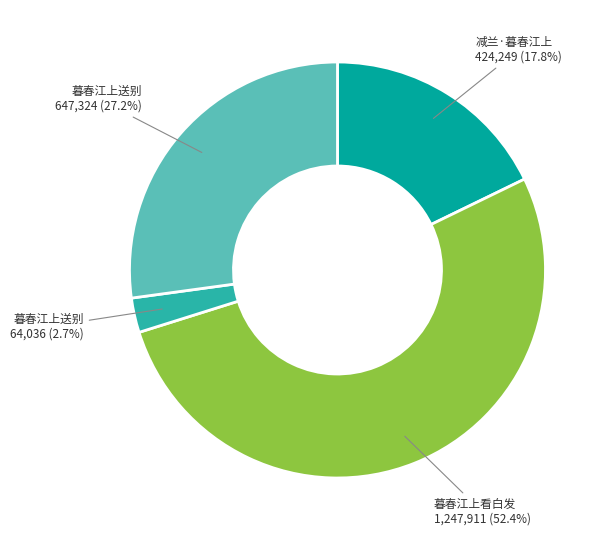

To the nearest percent, what is the average slice percentage?

25%